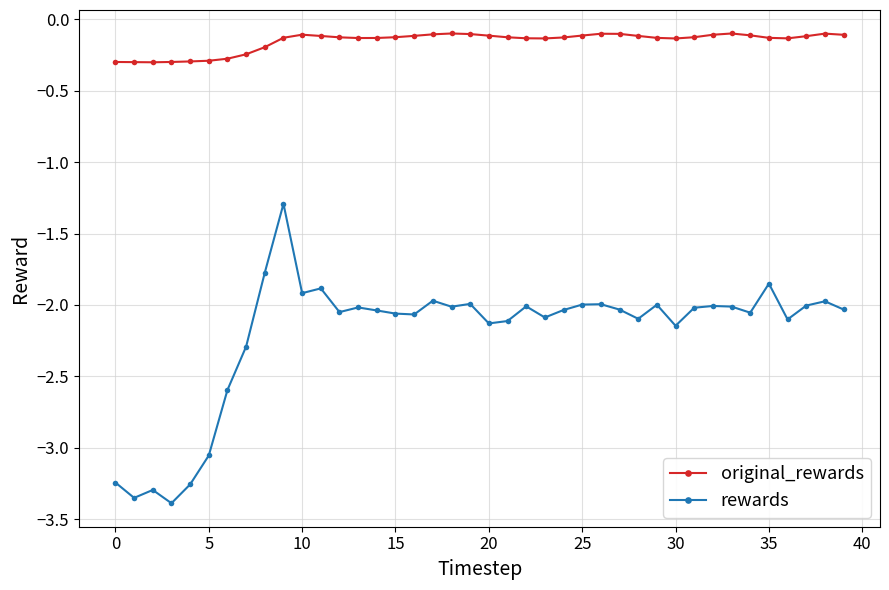

Which series has the widest spread of values?

rewards